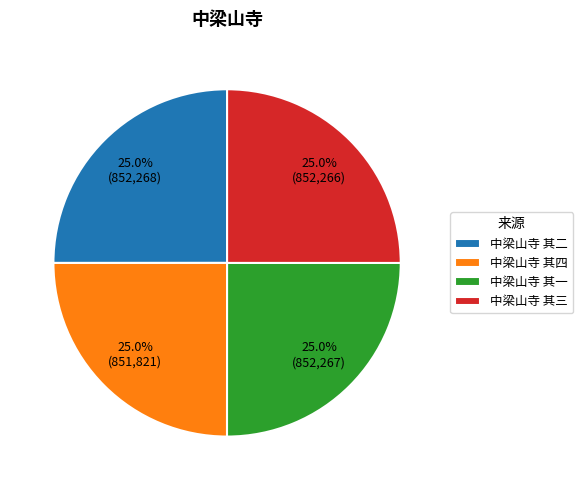

Is there any slice that represents more than half of the pie?

No